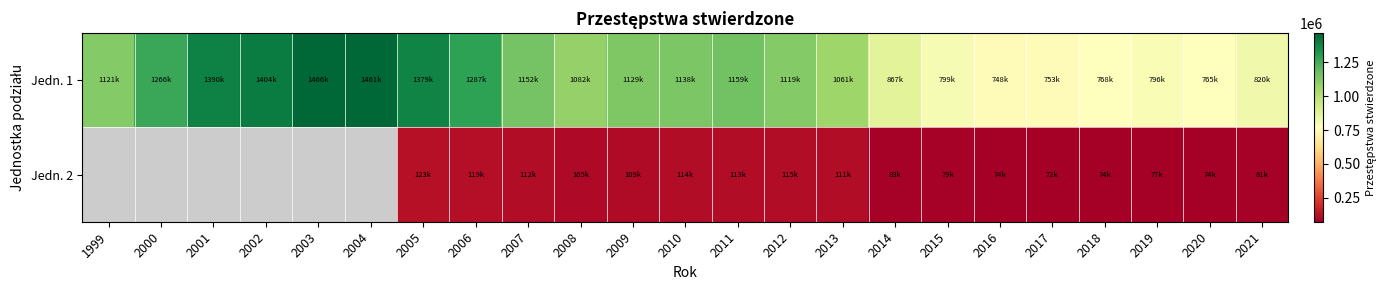

Which series has the largest total across all categories?

Jedn. 1